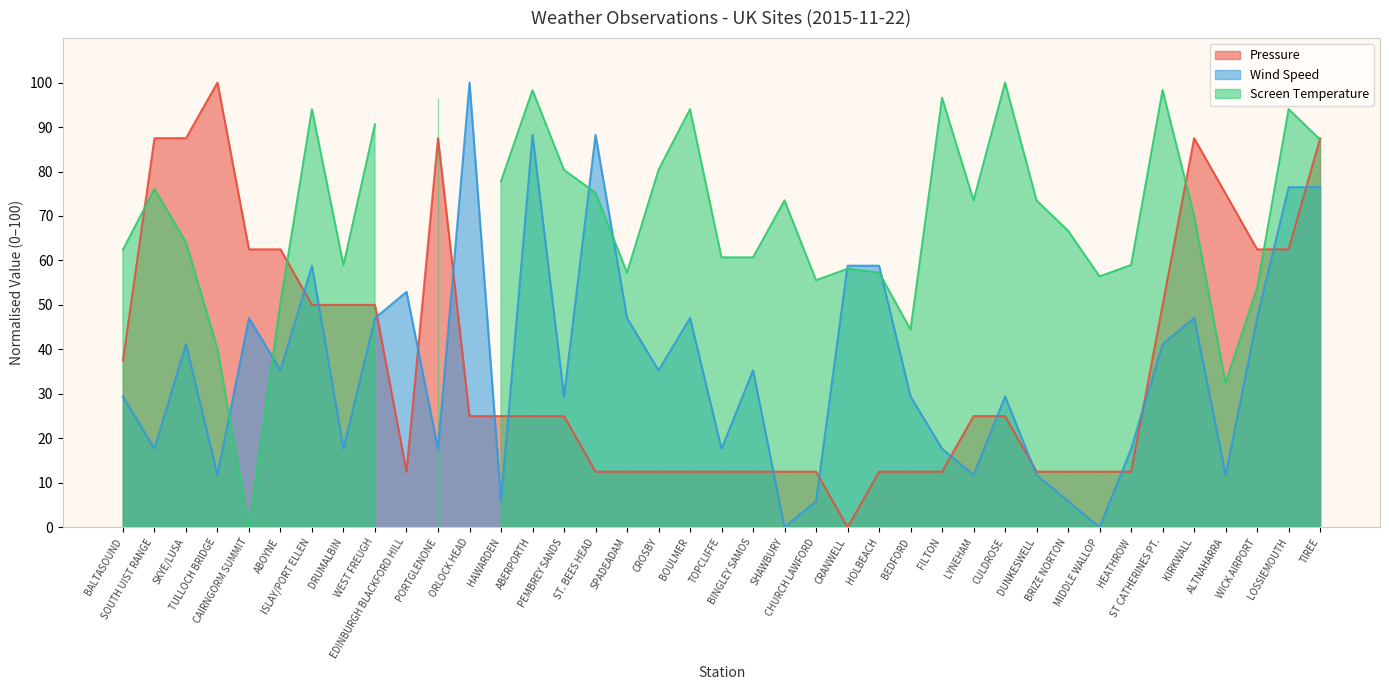

What position from the left is TIREE?

39